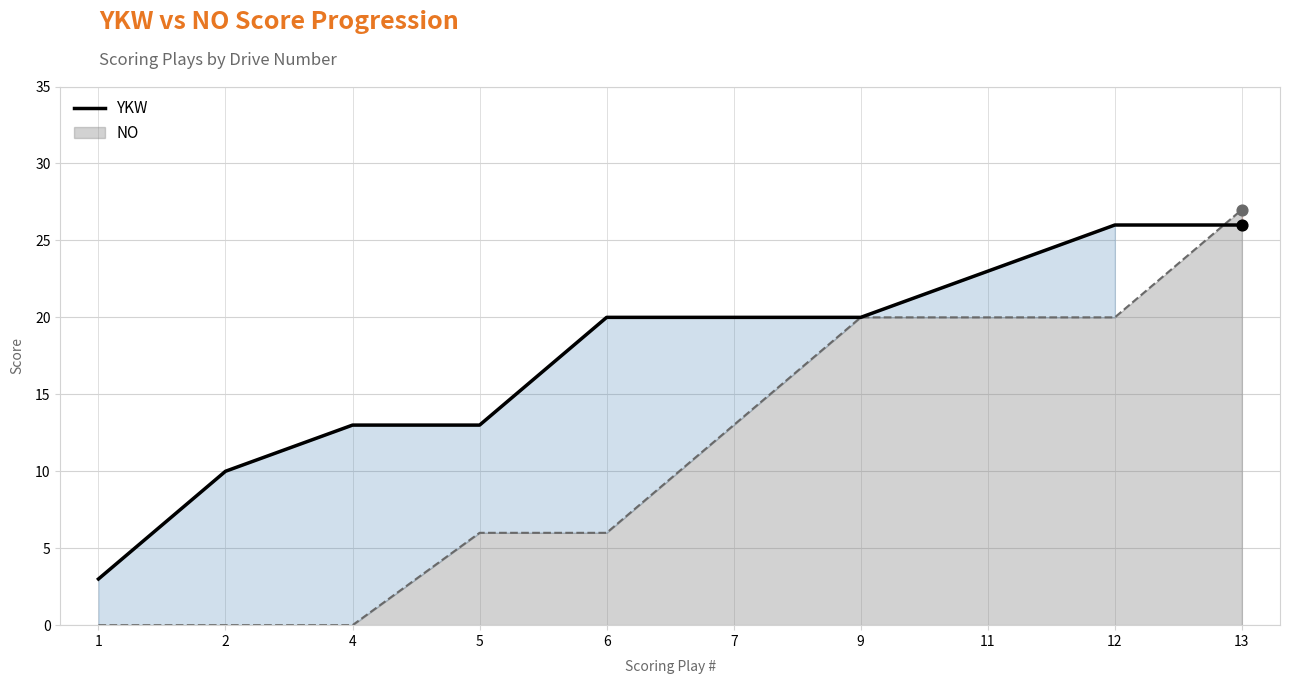

Which has a higher value, 4 or 9?

9